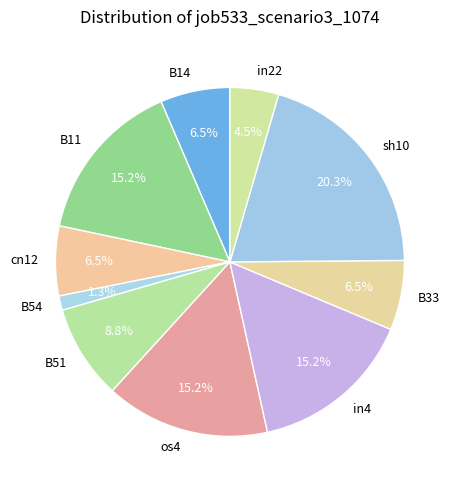

What percentage do in22 and in4 together represent?

19.7%